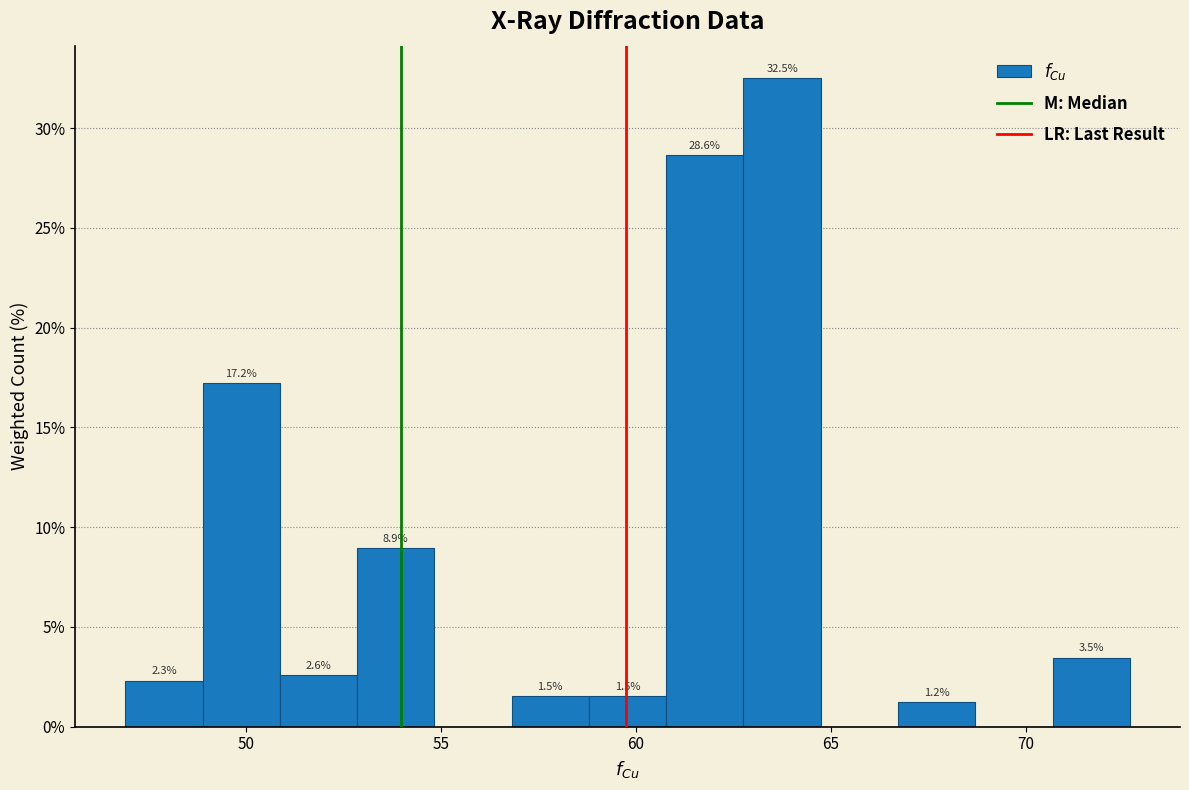

Read against the x-axis, roughly where is the centre of the tallest bar?

63.5